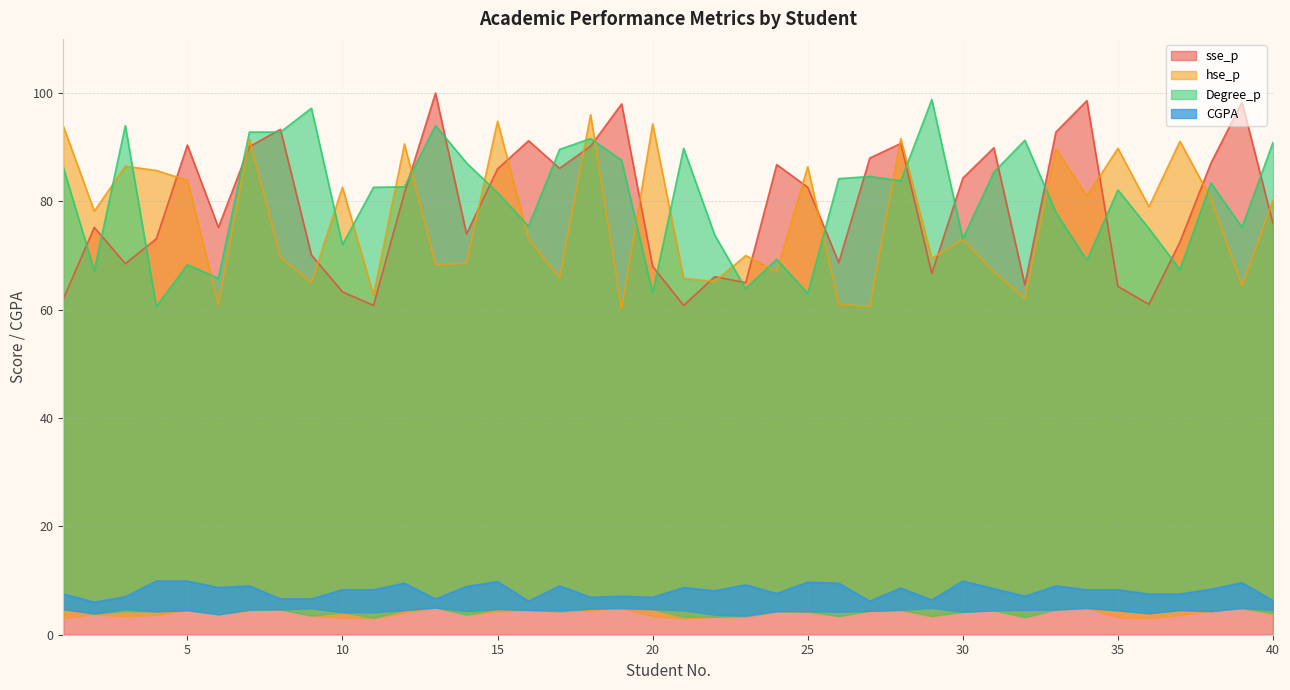

Where is the first local minimum for hse_p?

2